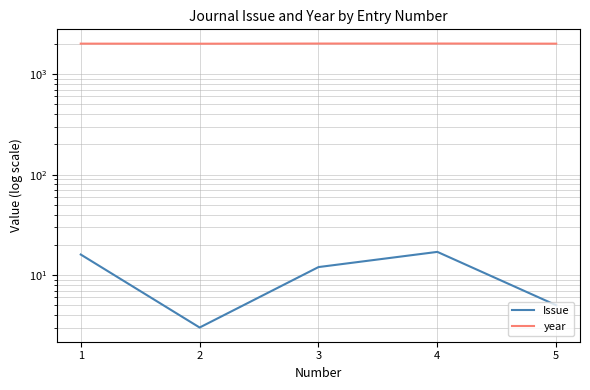

Between 3 and 4, which is larger?

4